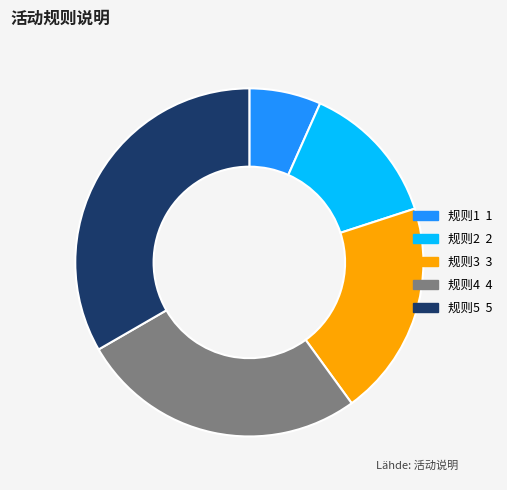

Does any single category account for the majority?

No